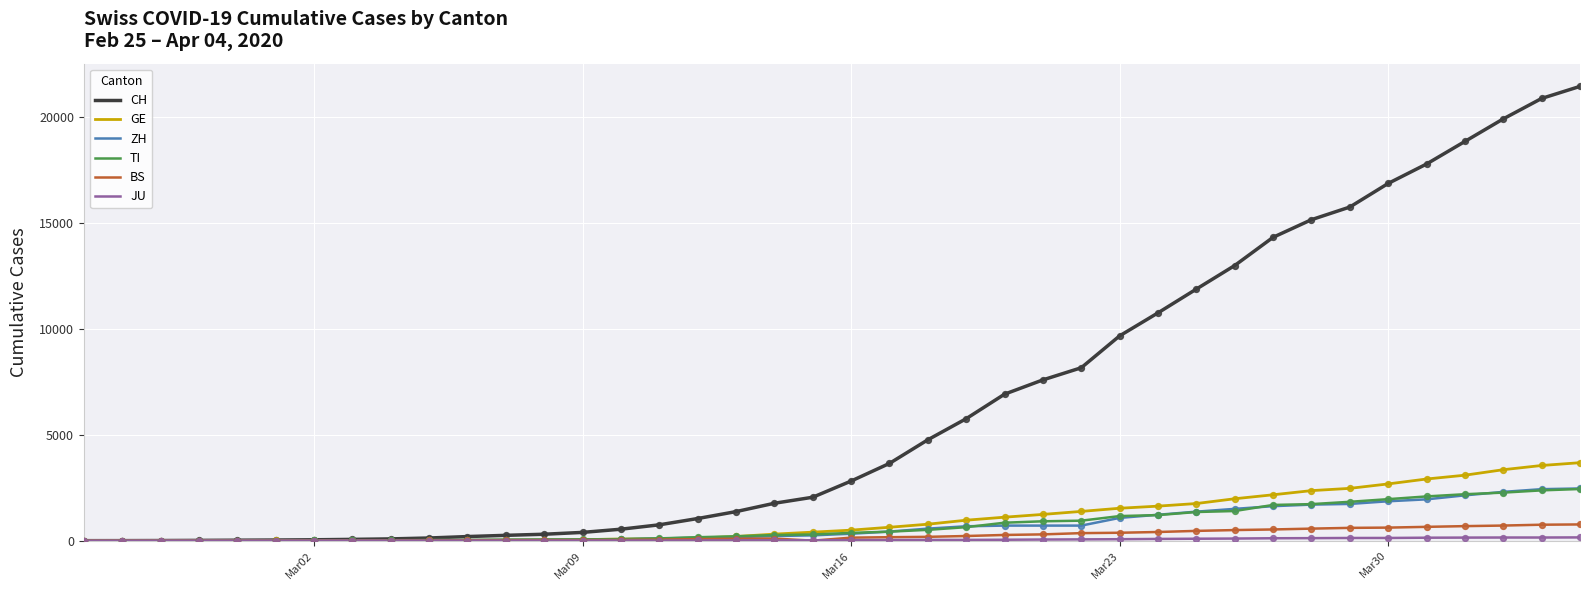

Which series has the widest spread of values?

CH